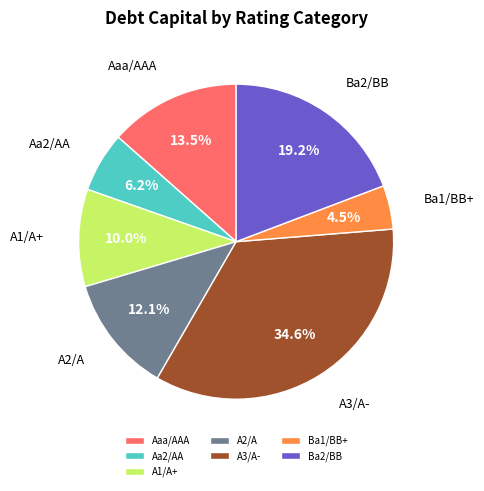

Does A2/A account for over 50% of the chart?

No